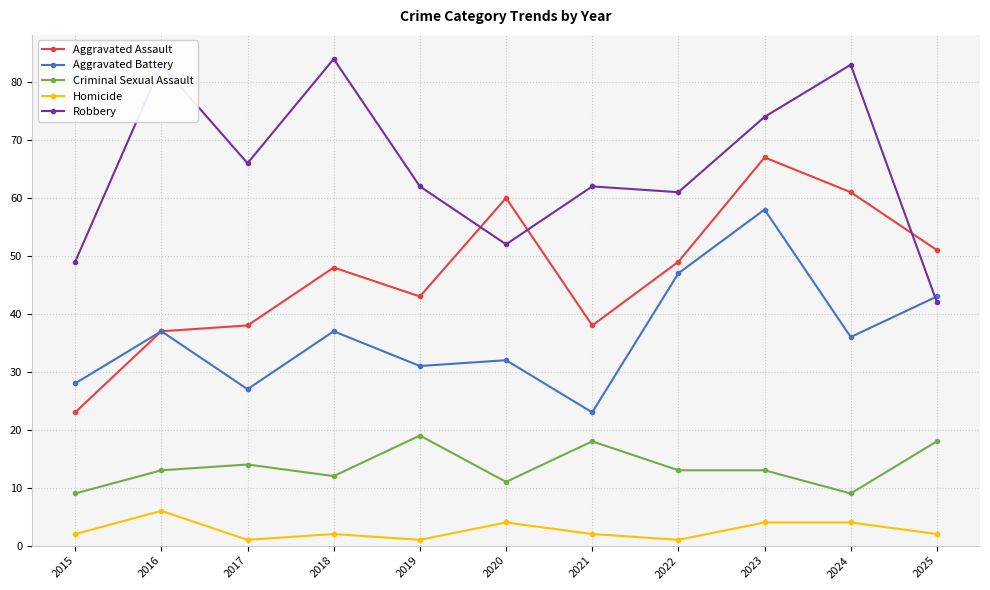

True or false: Homicide and Criminal Sexual Assault cross at least once.

False